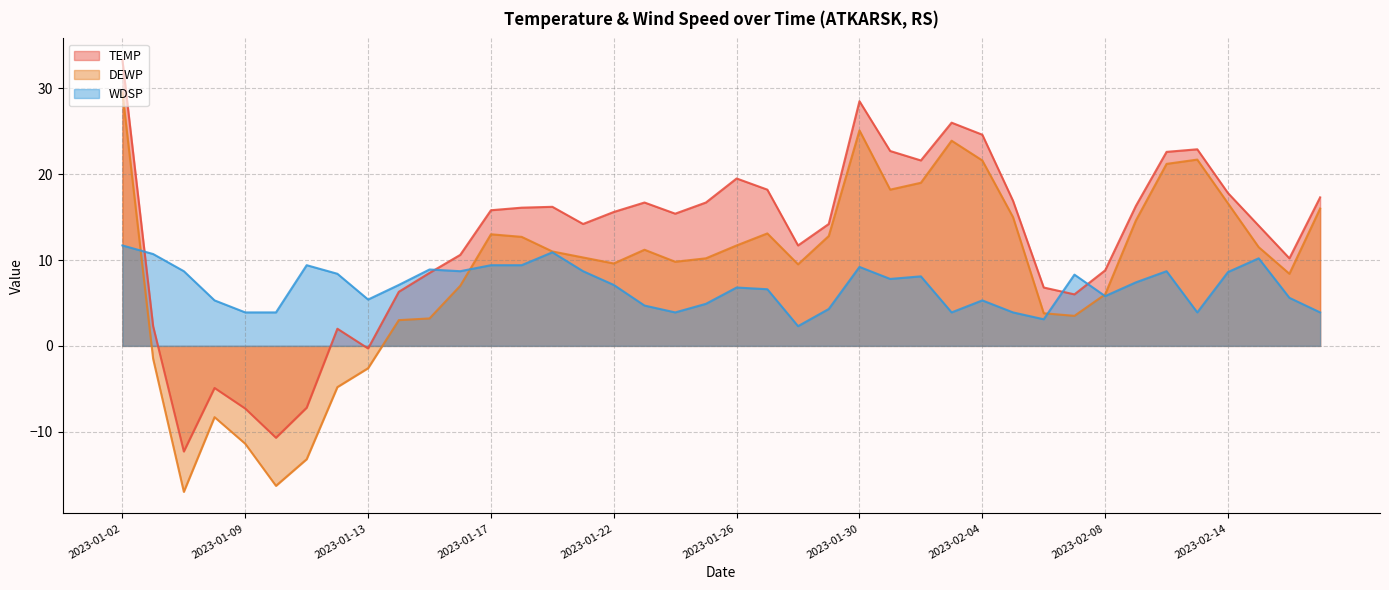

At which category is the sum across all series the highest?

2023-01-02